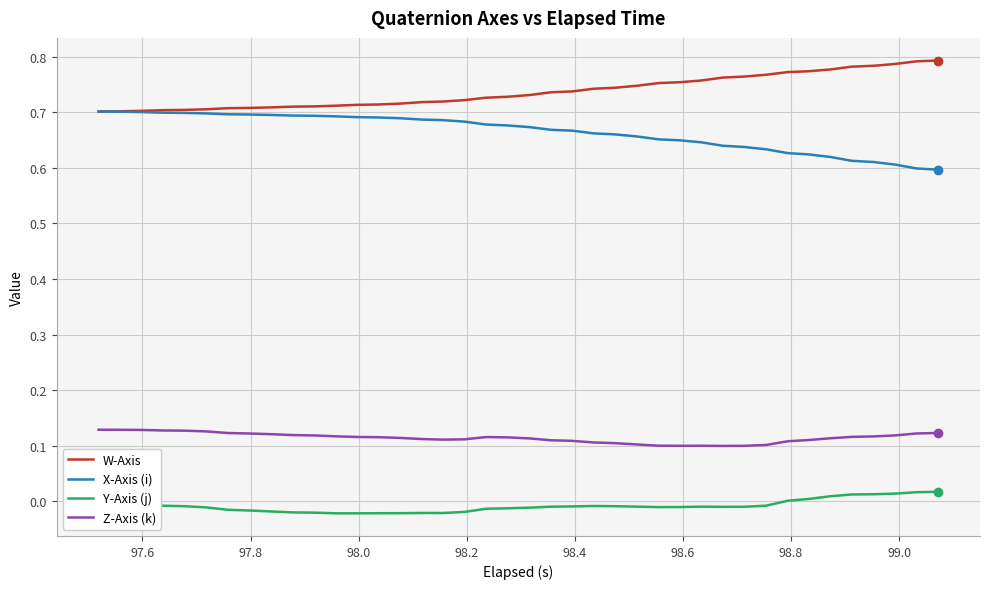

How many distinct data groups are displayed?

4